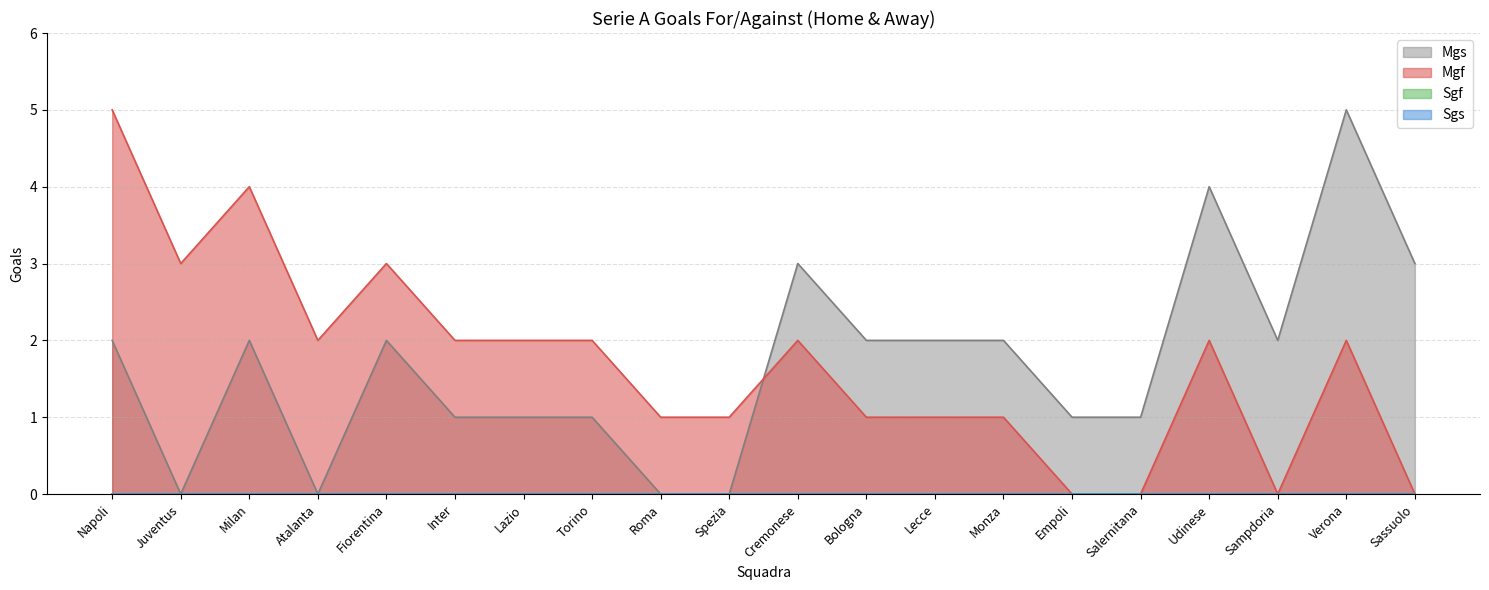

List the labels in order of Mgf value, smallest first.

Empoli, Salernitana, Sampdoria, Sassuolo, Roma, Spezia, Bologna, Lecce, Monza, Atalanta, Inter, Lazio, Torino, Cremonese, Udinese, Verona, Juventus, Fiorentina, Milan, Napoli